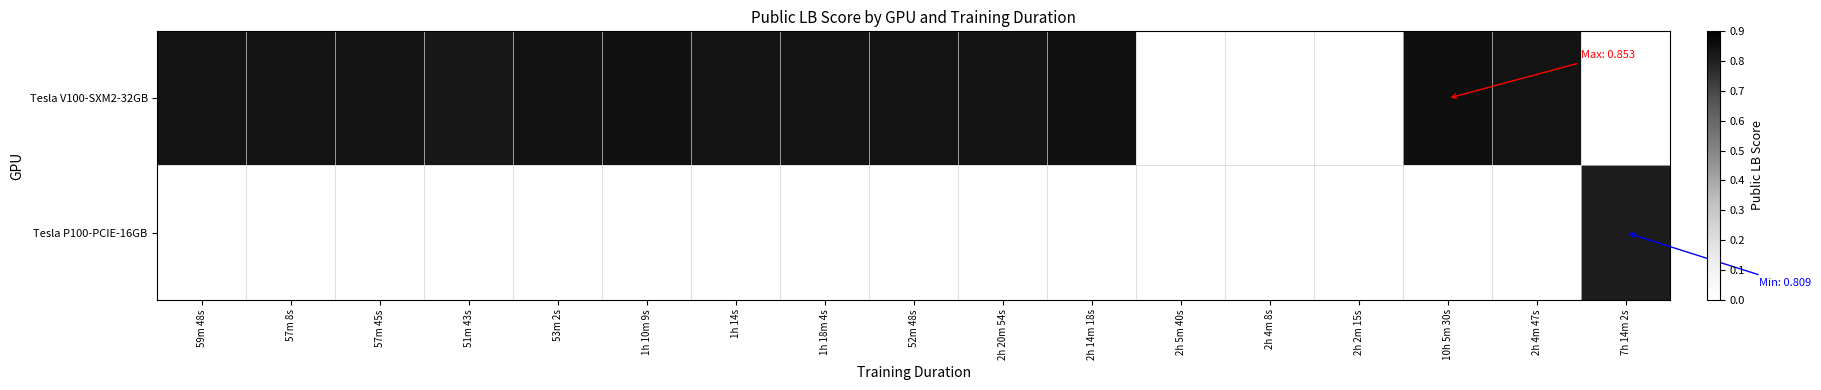

Which series has the widest spread of values?

Tesla V100-SXM2-32GB